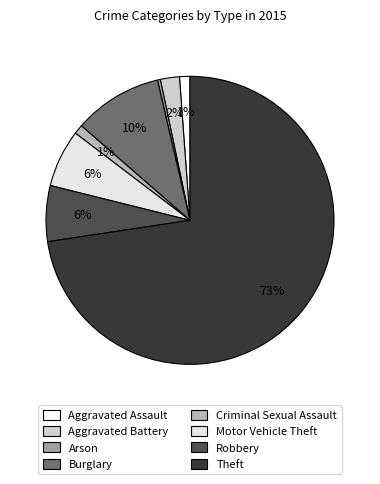

Is there a majority slice in this chart?

Yes